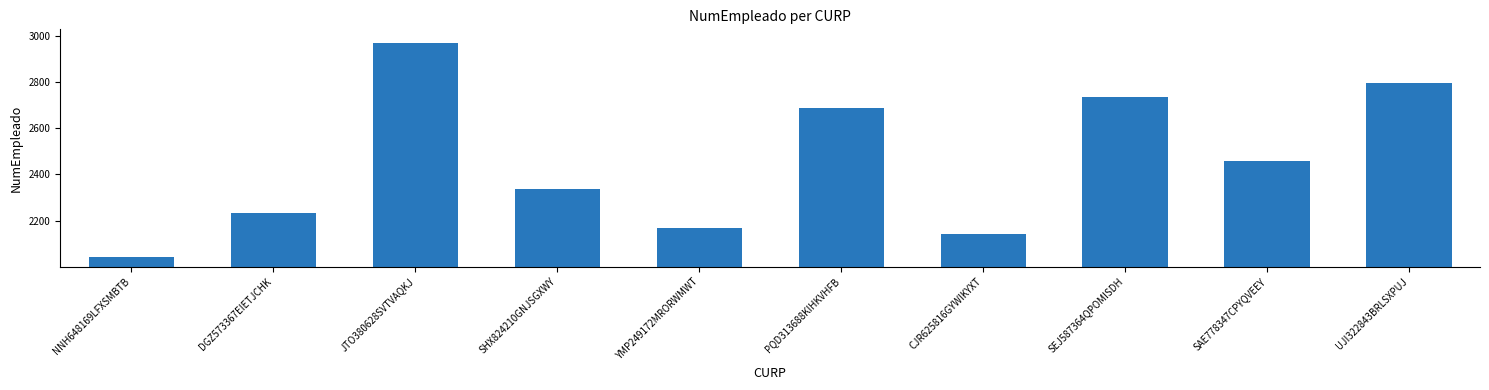

What is the approximate value at JTO380628SVTVAQKJ, to the nearest 50?

2950